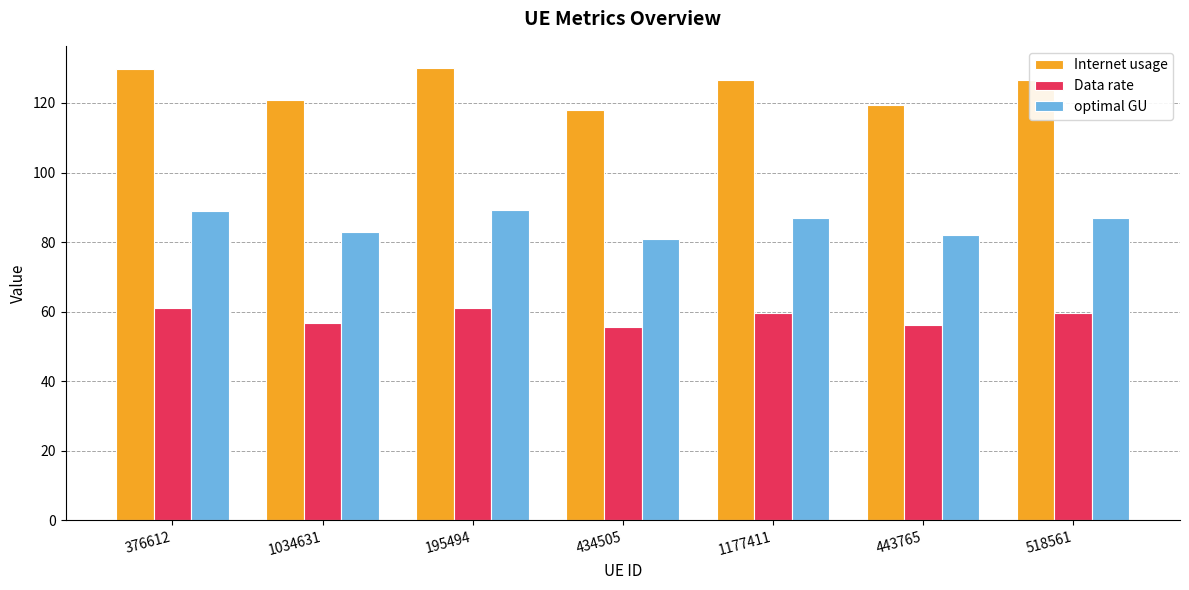

Which series has the largest range (max minus min)?

Internet usage